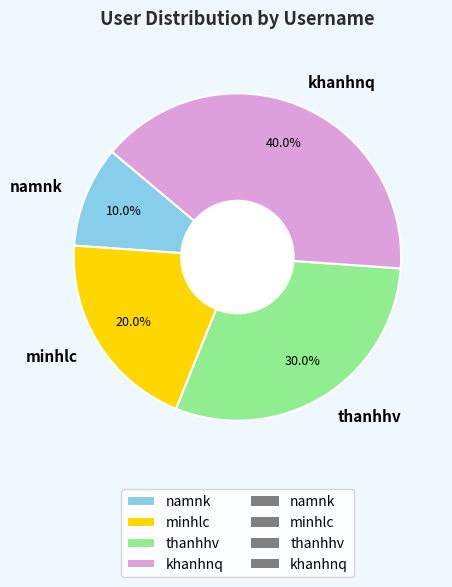

To the nearest percent, what is the combined percentage of thanhhv and namnk?

40%